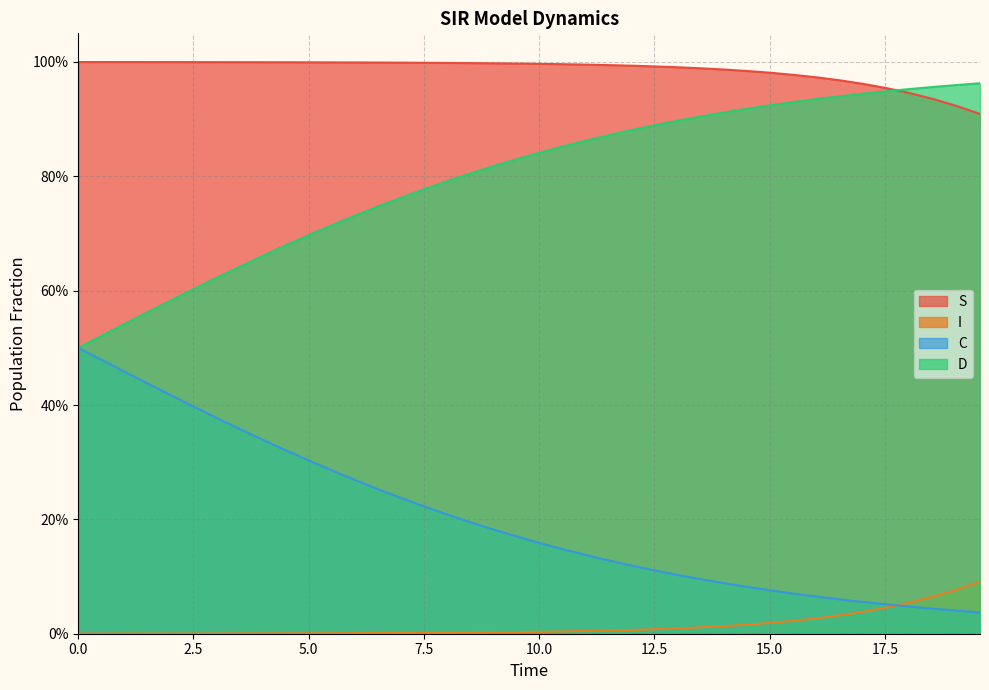

The I series shows 0.0 at 0.0. True or false?

False